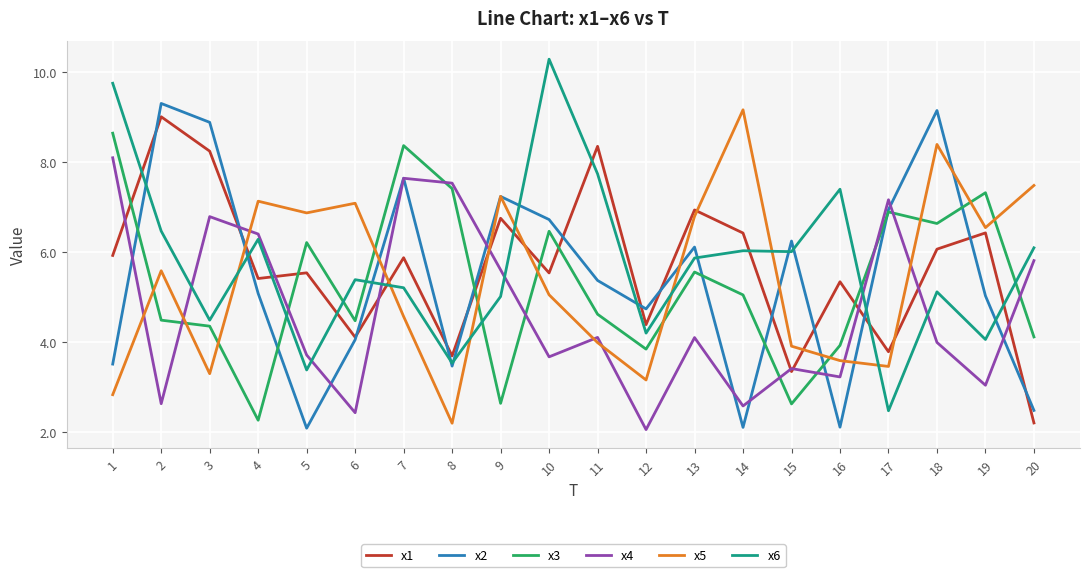

How many values in the x3 series exceed 5?

10